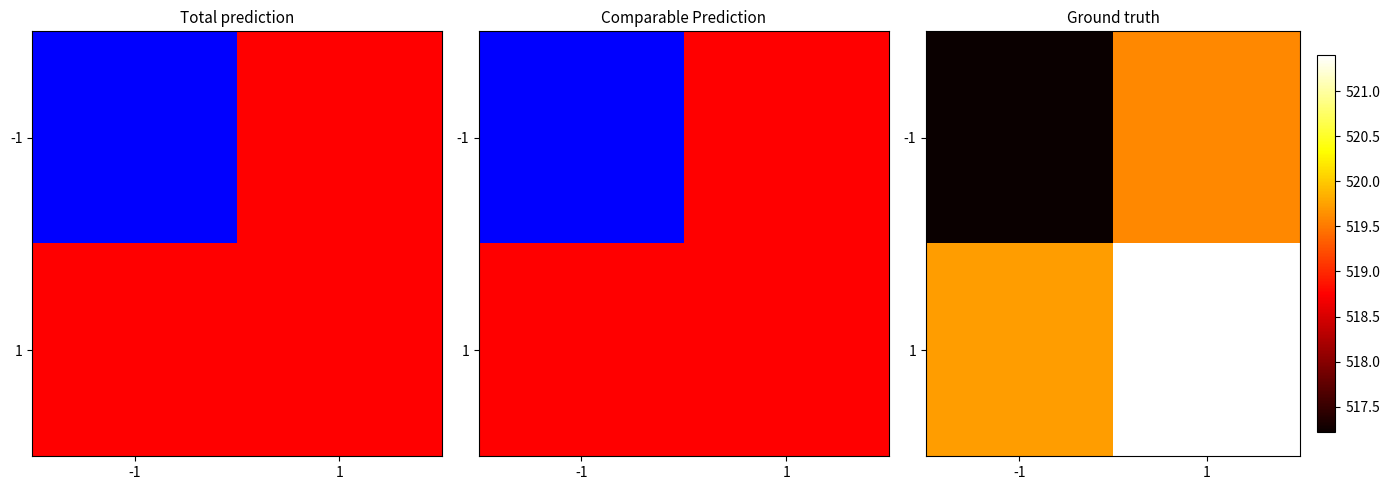

What is the sum of the -1 values at 1 and -1?

1036.8